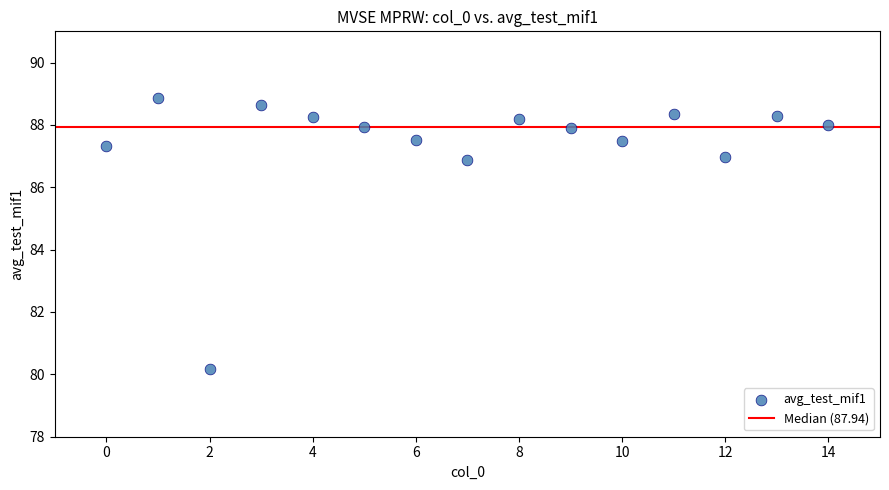

What is the range of X values (max minus min)?

14.0